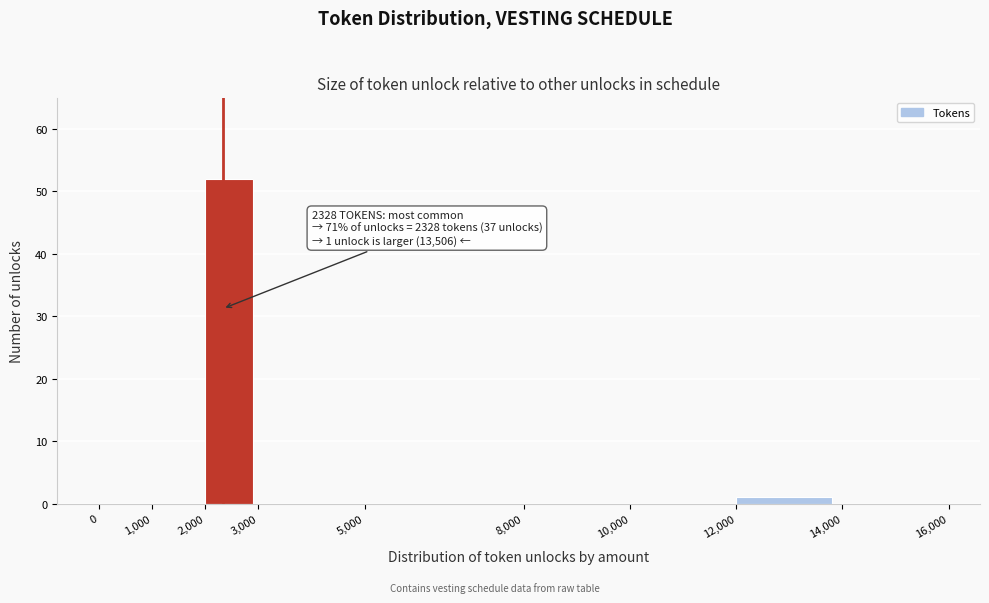

Which range on the x-axis has the tallest bar?

2,000 to 3,000